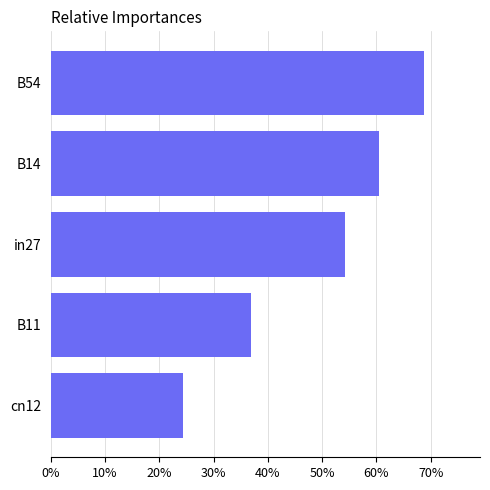

Does the chart contain any negative values?

No